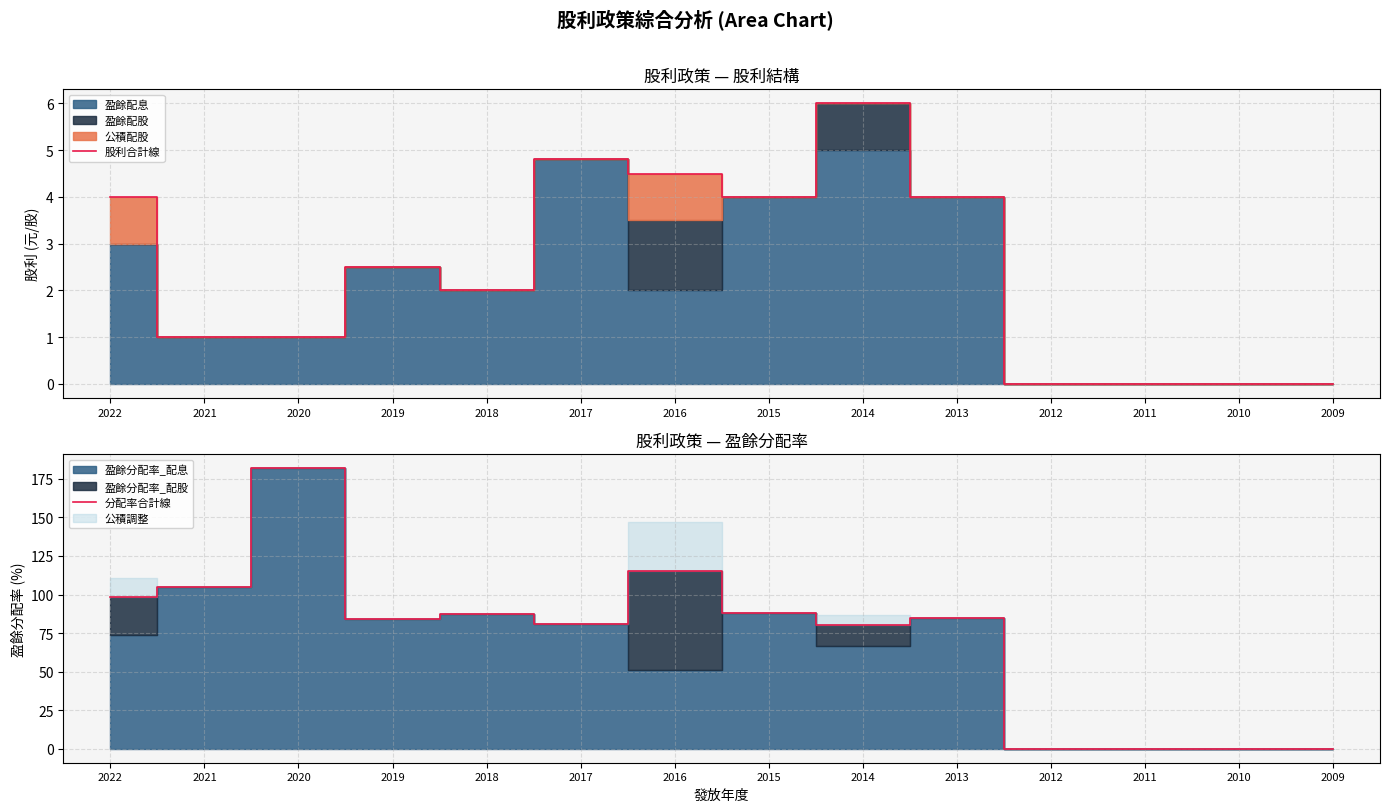

True or false: 股利合計線 and 分配率合計線 cross at least once.

False